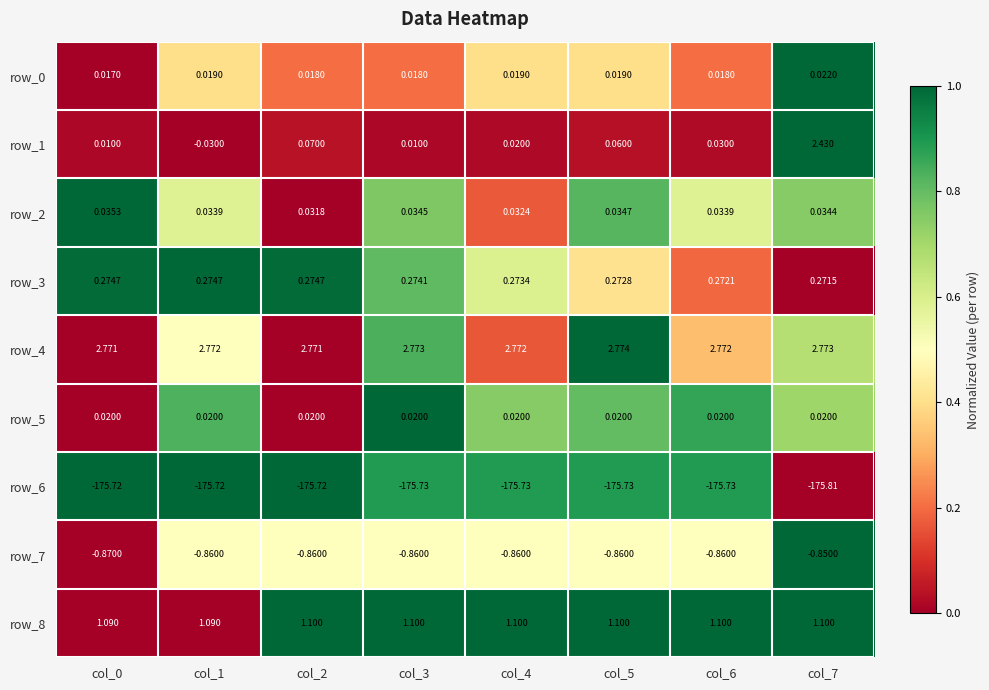

Is the value of row_1 at col_6 greater than the value of row_0 at col_5?

Yes